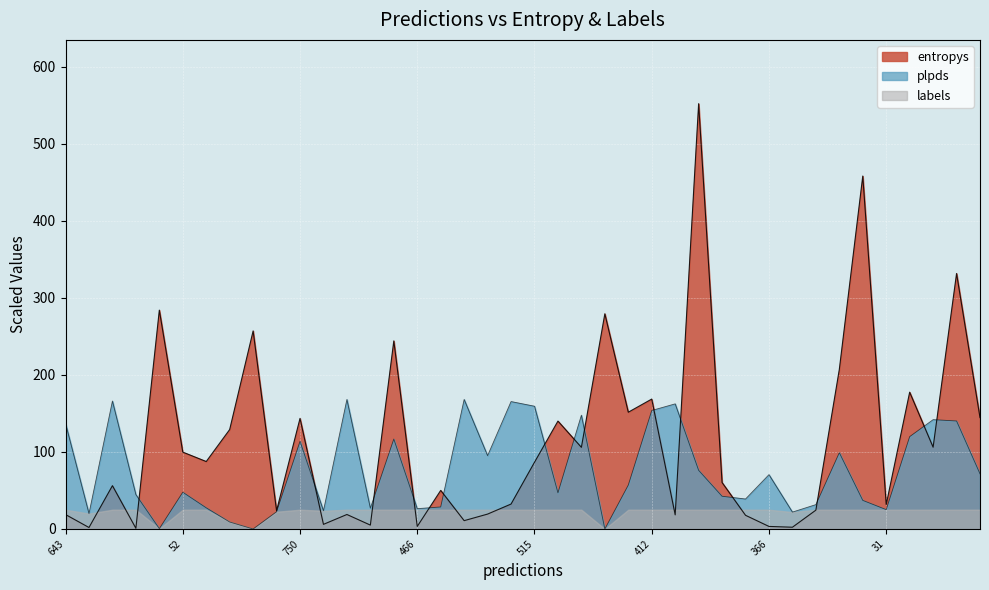

In entropys, how many points are higher than both neighbors (excluding endpoints)?

14